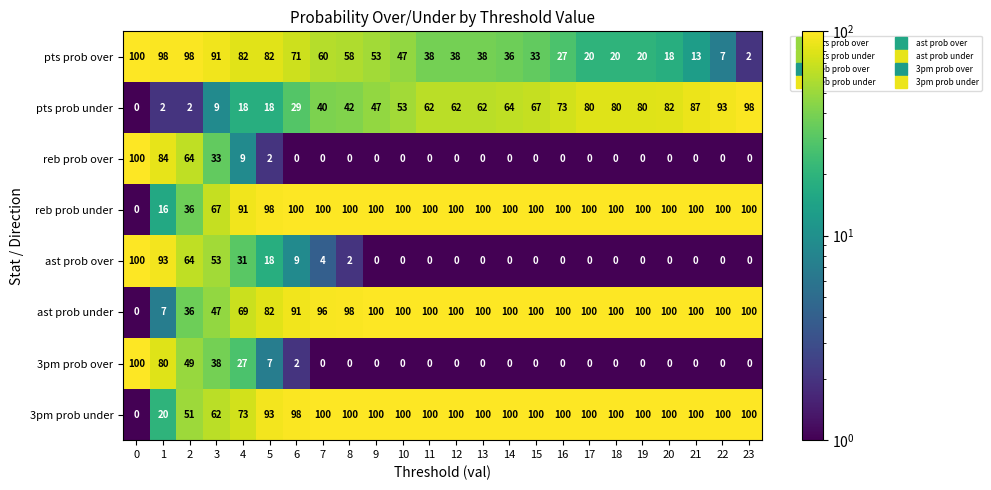

At how many categories does at least one series exceed 79?

24